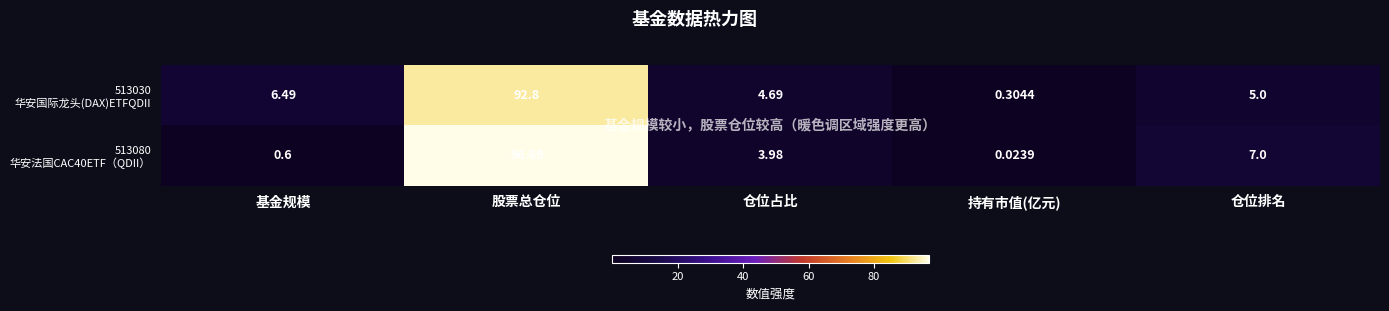

Which label corresponds to the smallest value in the chart?

持有市值(亿元)